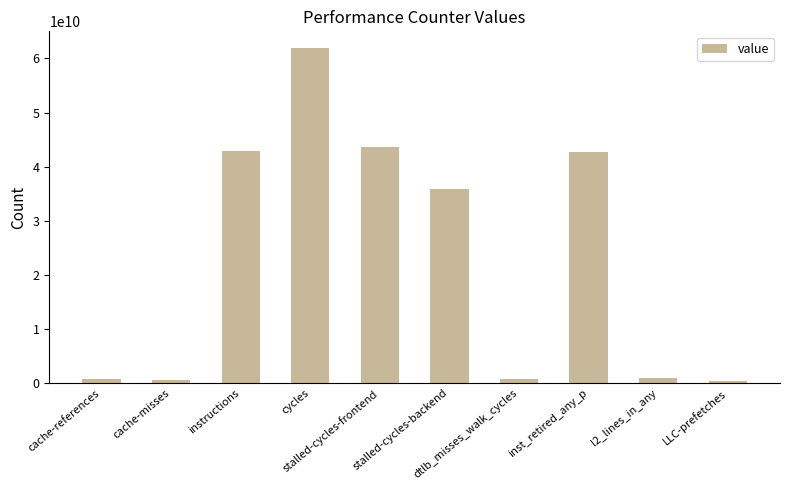

How many categories are shown in the chart?

10